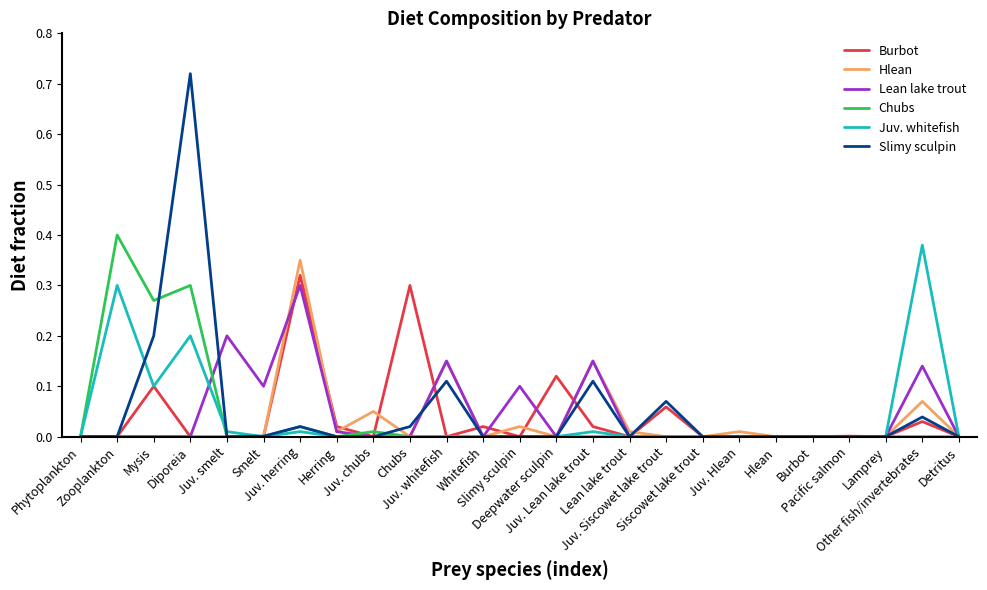

Does the chart display data point markers on the line(s)?

No